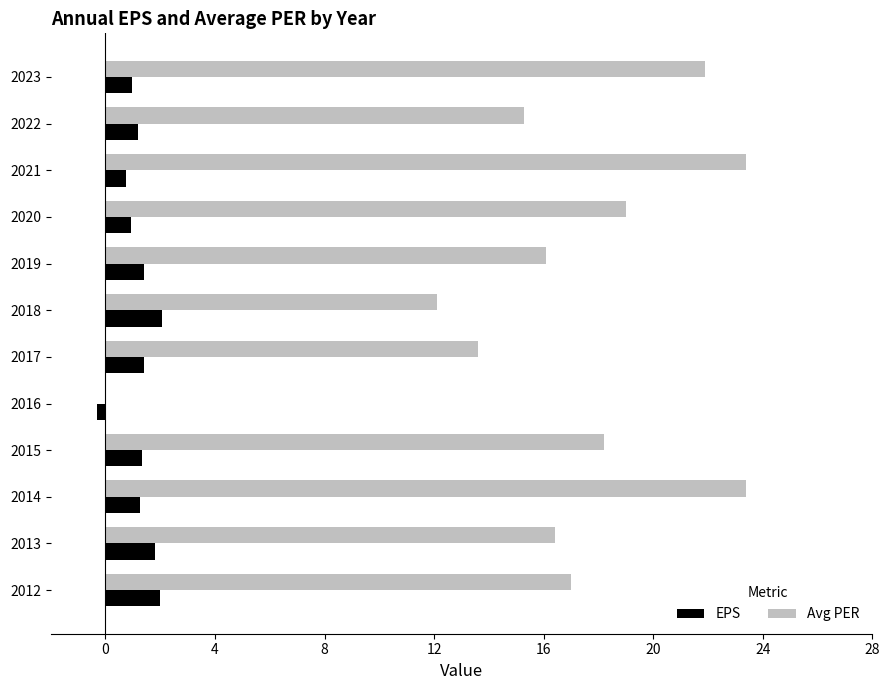

Which series has the largest total across all categories?

Avg PER